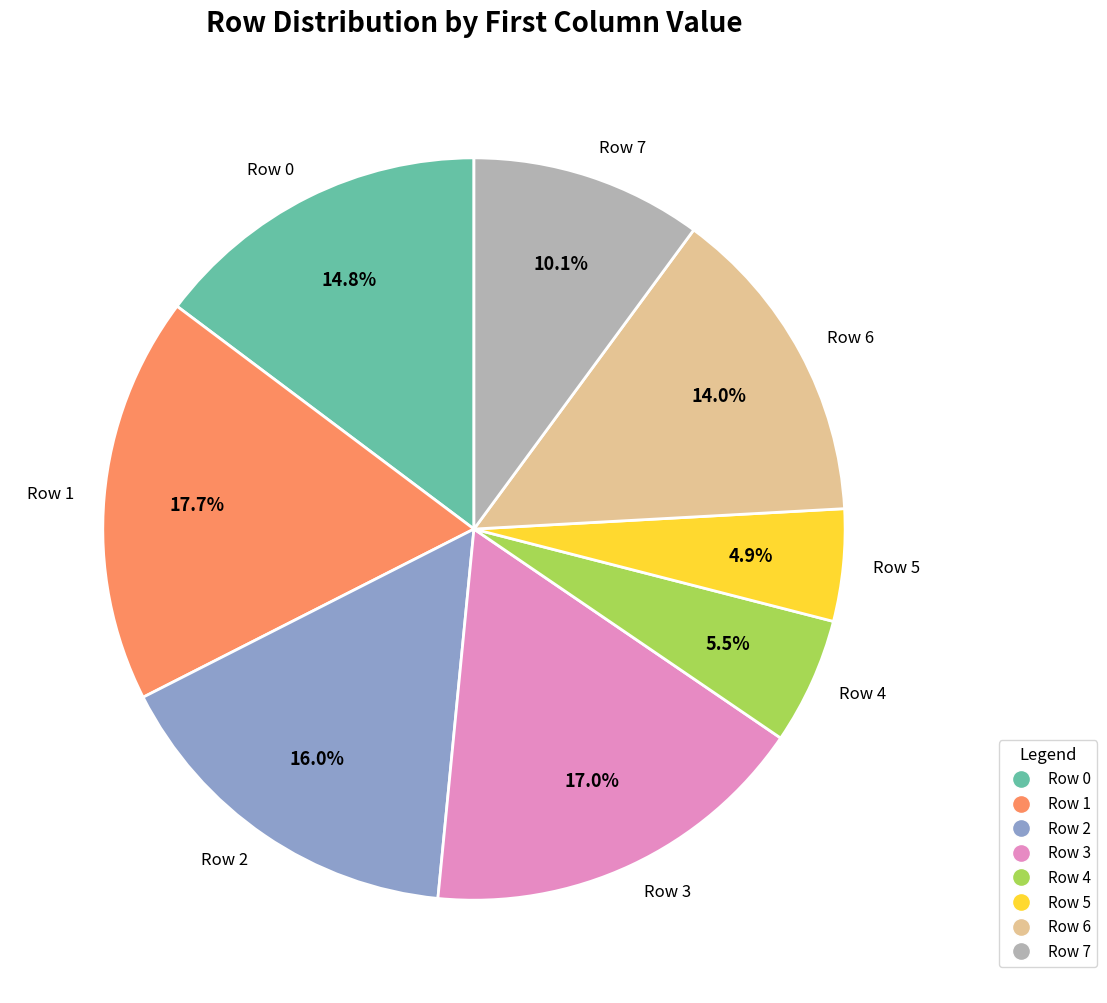

Does Row 1 represent more than half of the total?

No